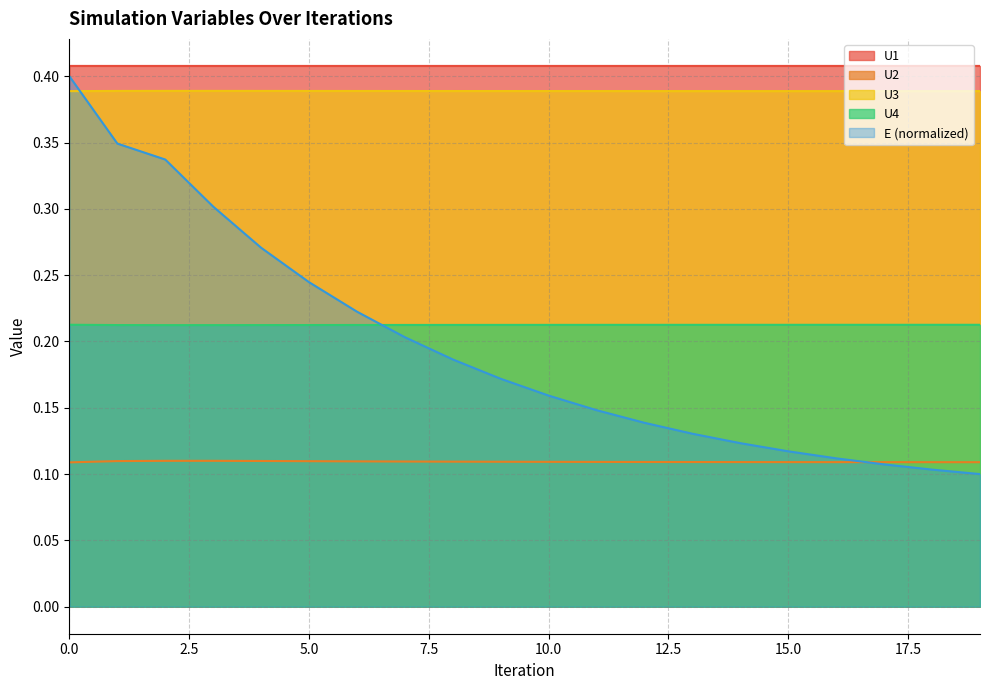

What is the difference between the highest and lowest values at 1?

0.3